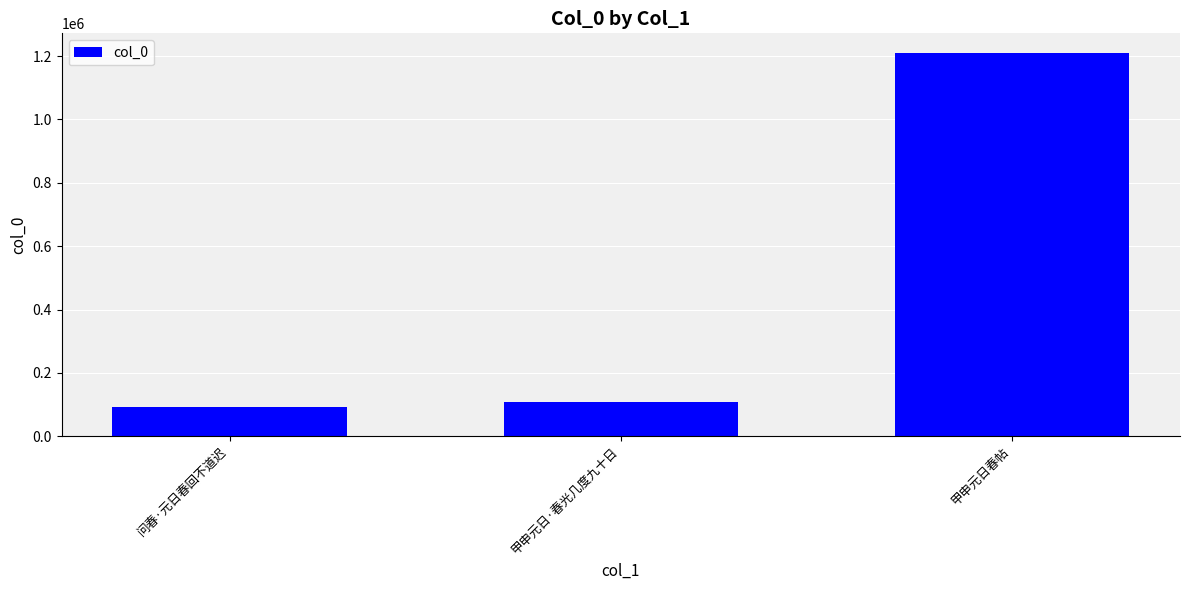

At which category does the chart reach its minimum across all series?

问春·元日春回不道迟